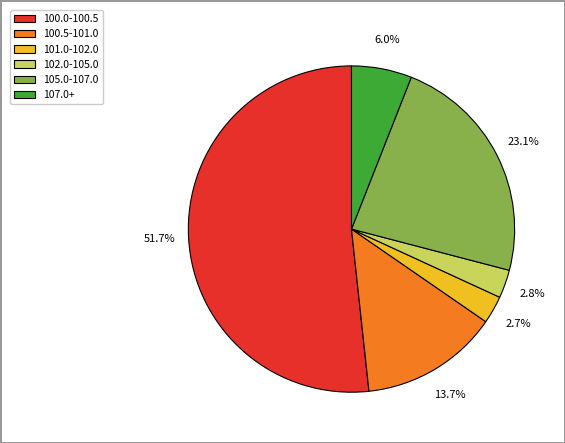

Which slice is the largest?

100.0-100.5